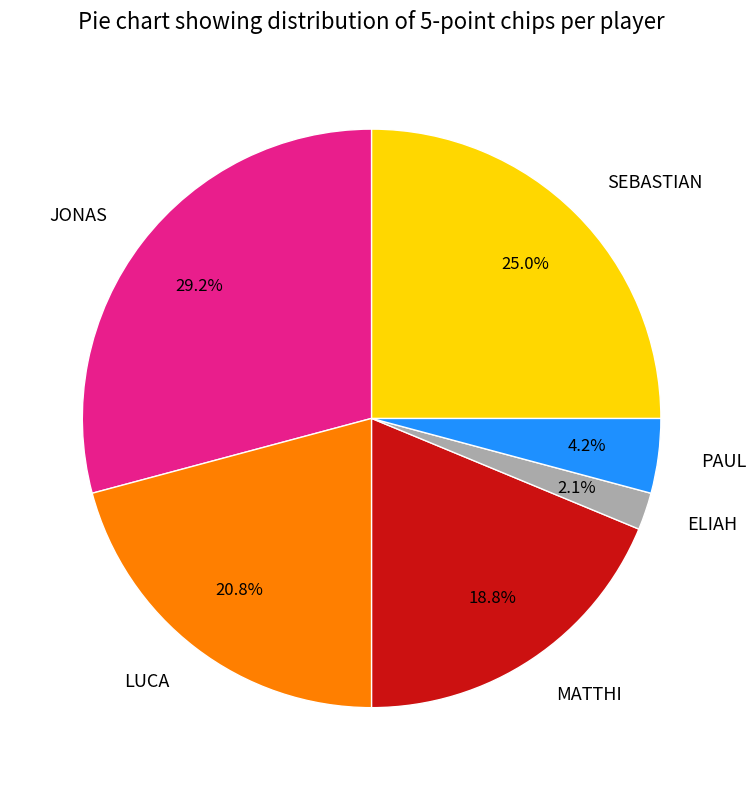

Approximately how many times larger is the value at LUCA compared to SEBASTIAN?

0.8